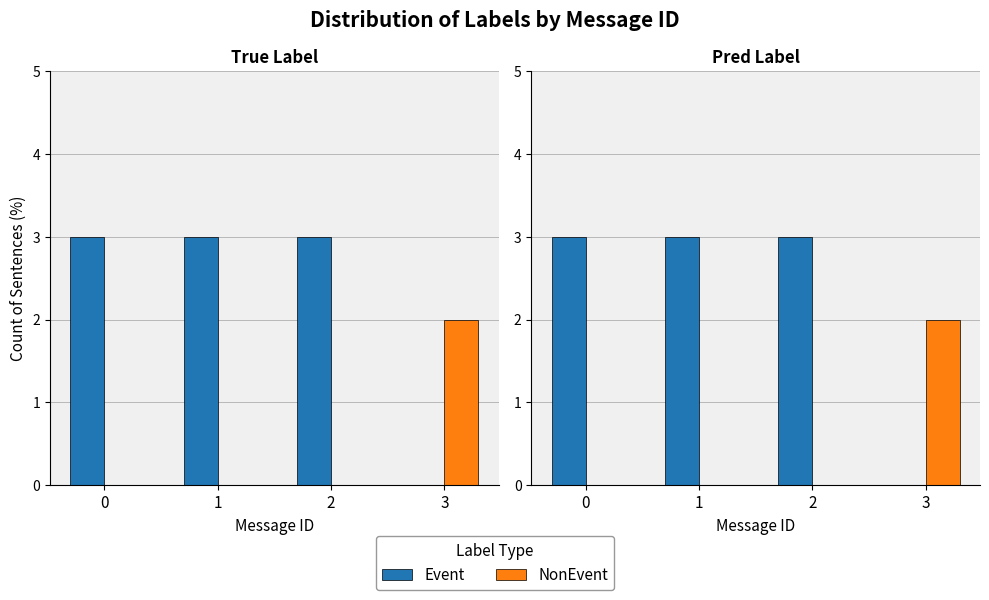

Which series changed the most between 0 and 2?

Event